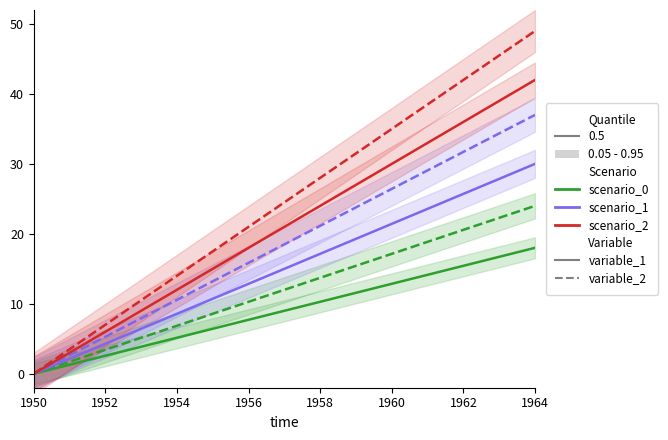

Which series has the widest spread of values?

scenario_2_variable_2